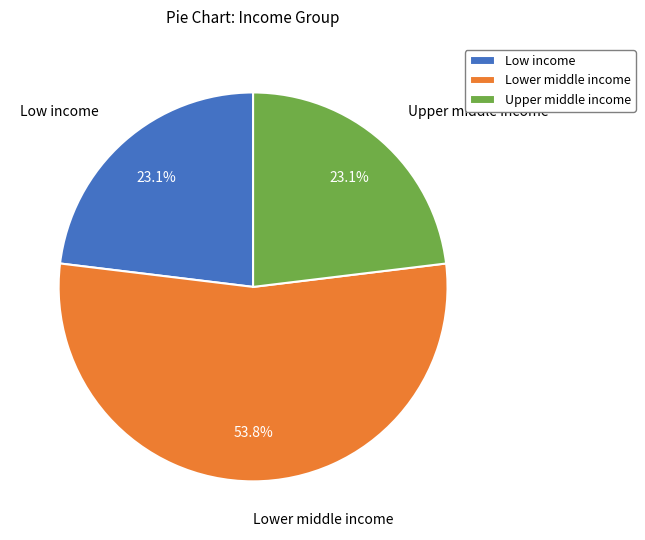

What is the largest slice in the pie chart?

Lower middle income